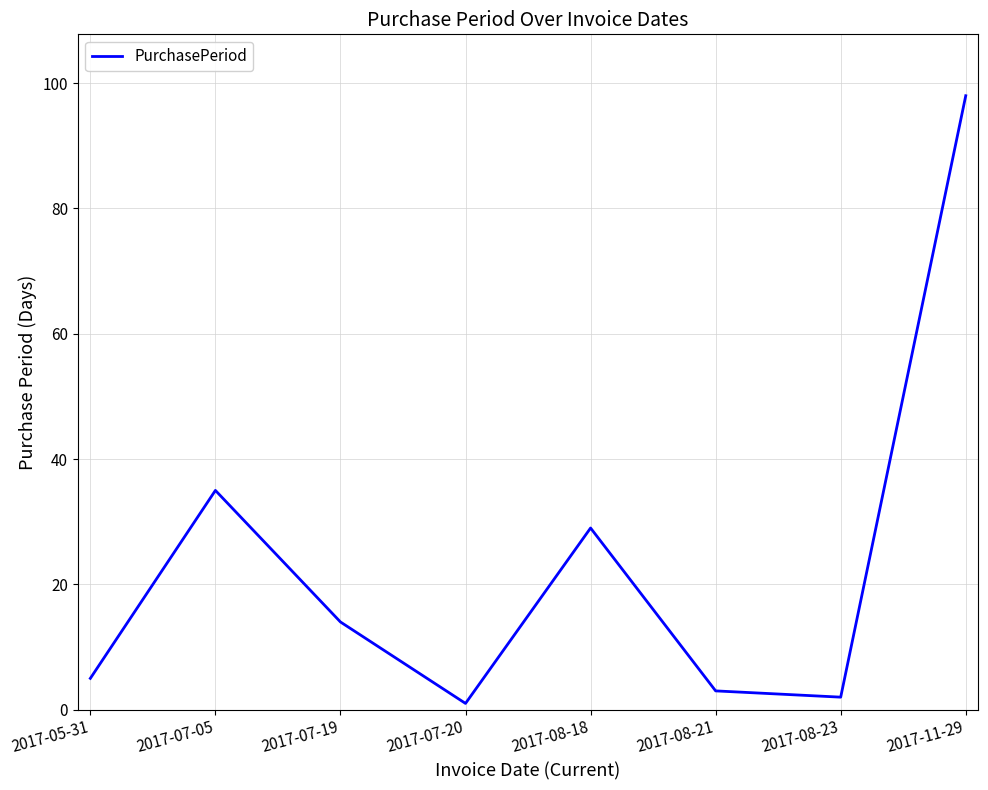

The chart shows a value of 2 at 2017-08-23. True or false?

True